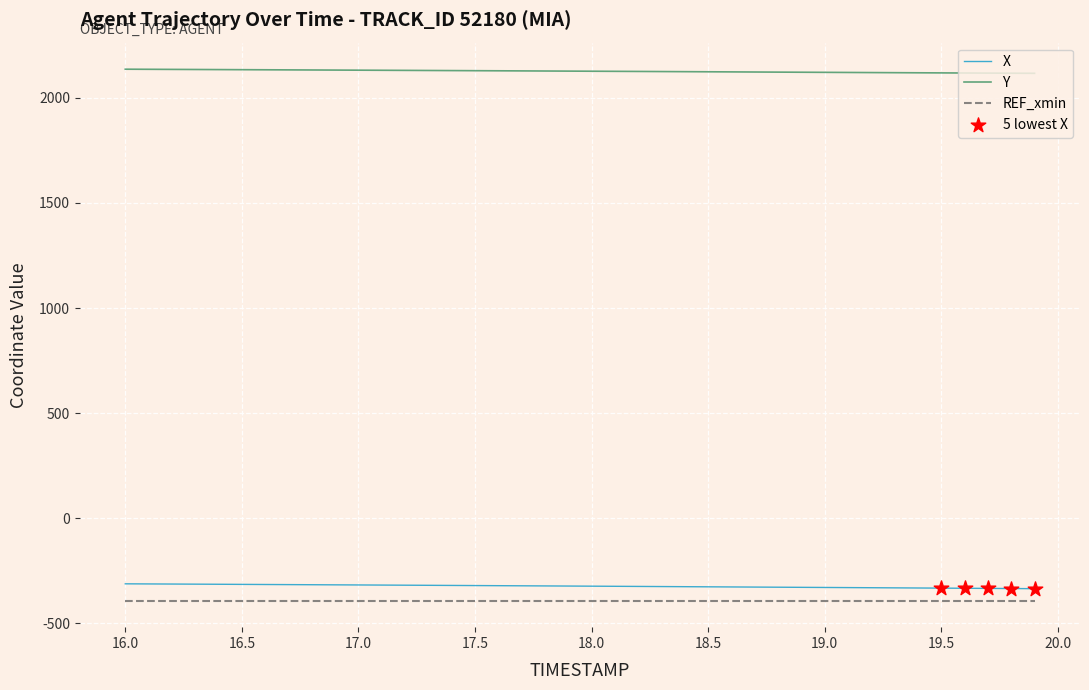

Which series has the largest total across all categories?

Y